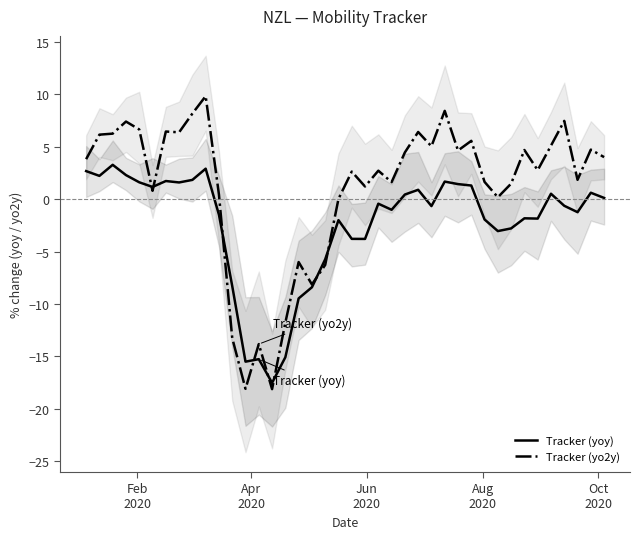

List the series in order of their overall mean, lowest first.

Tracker (yoy), Tracker (yo2y)